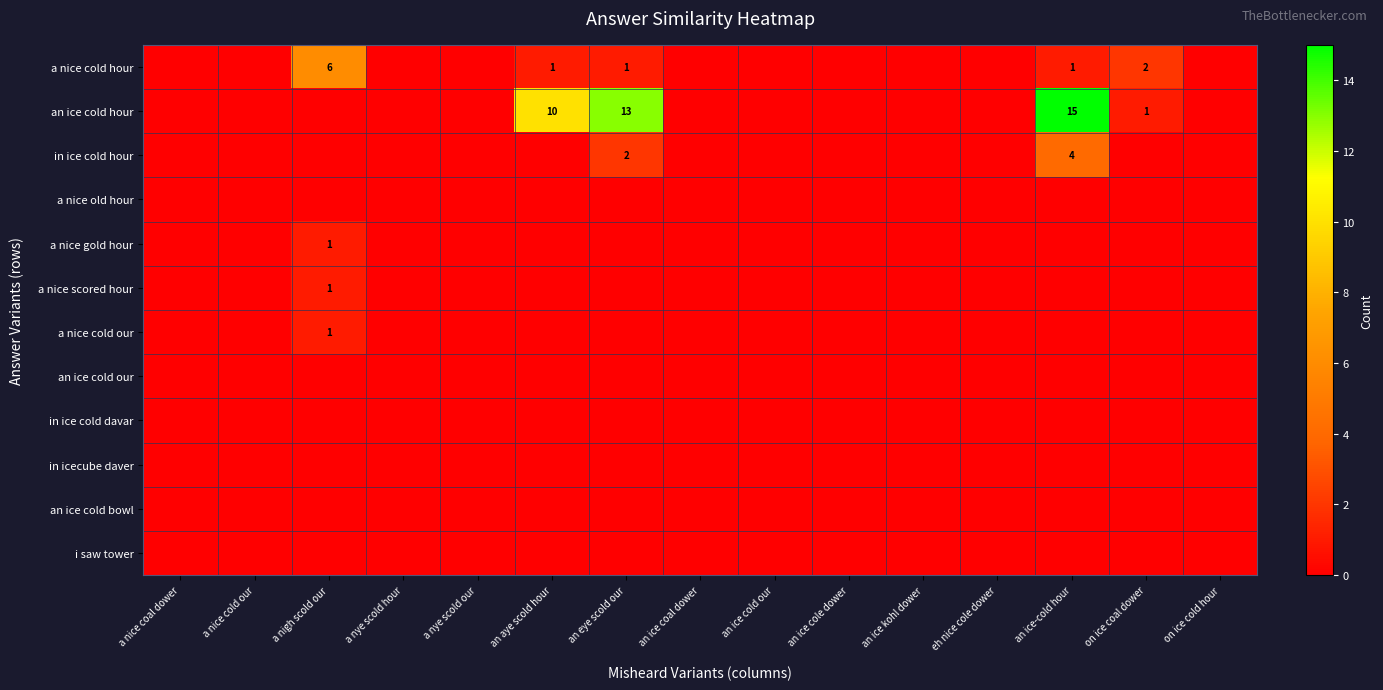

What is the spread (max minus min) of values at an ice-cold hour?

15